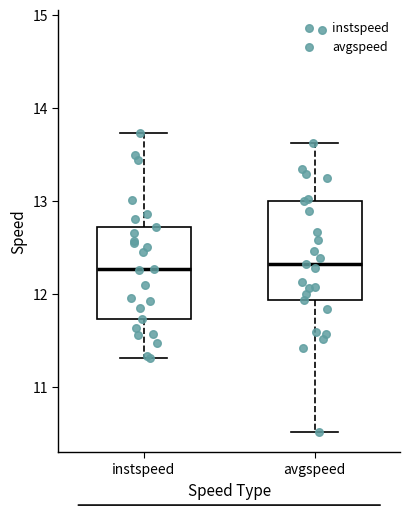

Reading left to right, transcribe this box plot: for each box, give where its median line is, the range the box spans, and where its two whiskers end, as read against the y-axis. The values are not printed on the chart, so give them approximately, as read against the axis.

instspeed: median 12.3, box 11.7 to 12.7, whiskers 11.3 to 13.7
avgspeed: median 12.3, box 11.9 to 13.0, whiskers 10.5 to 13.6